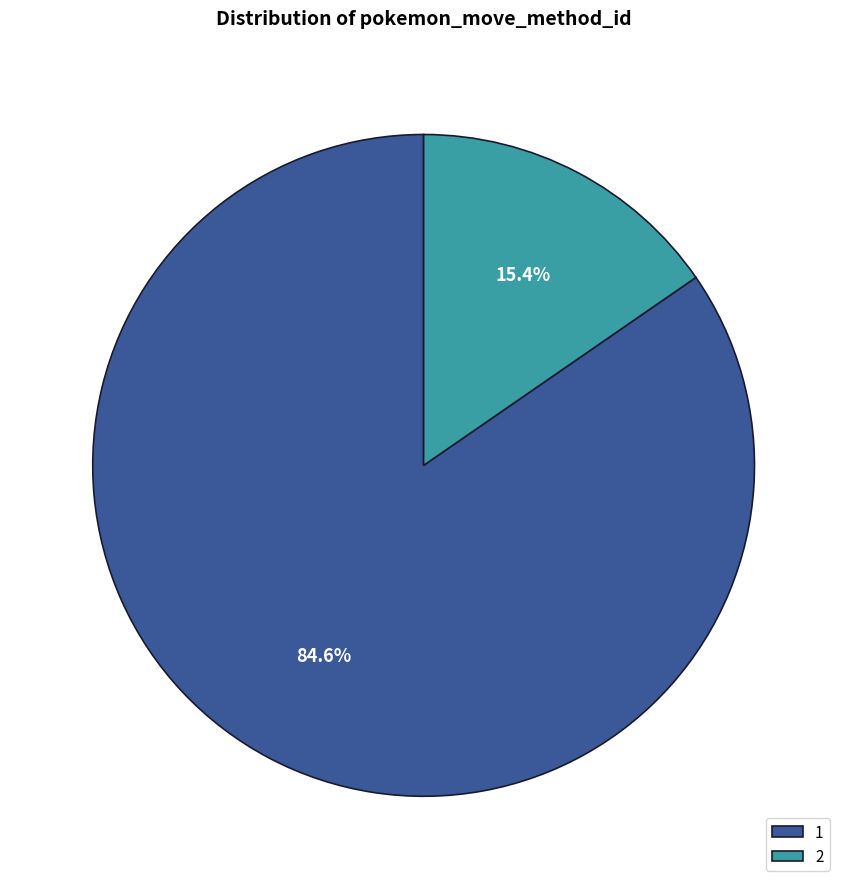

To the nearest percent, what is the difference between the 1 and 2 slice percentages?

69%